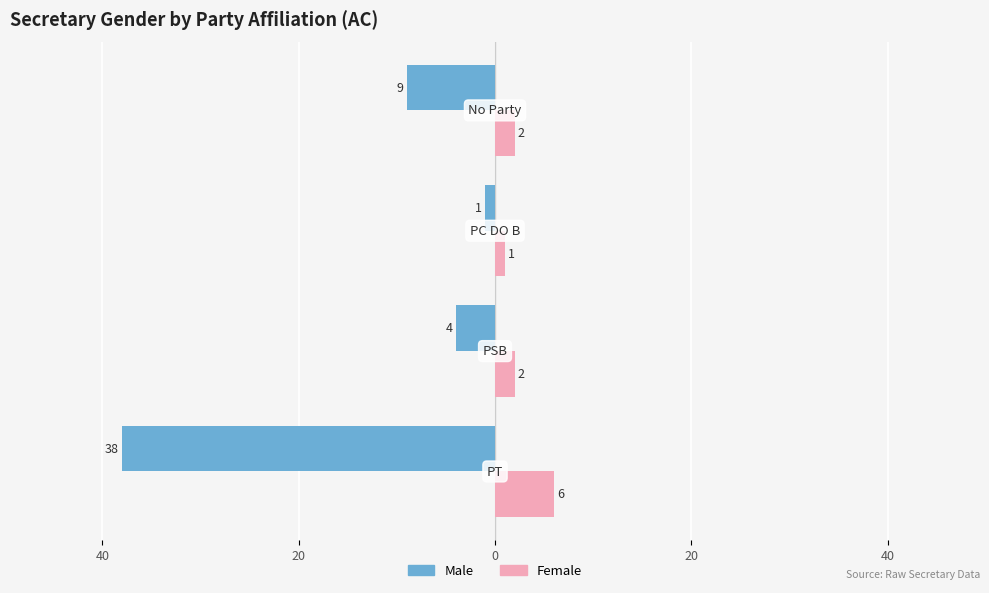

What is the value of the Female bar at the 2nd from the left?

2